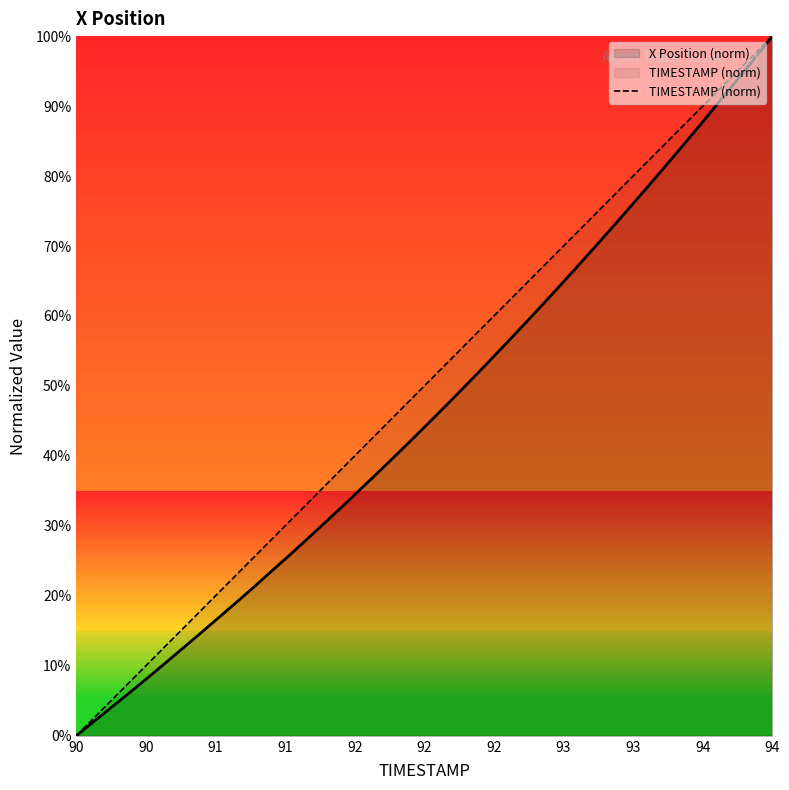

Which label corresponds to the largest value in the chart?

94